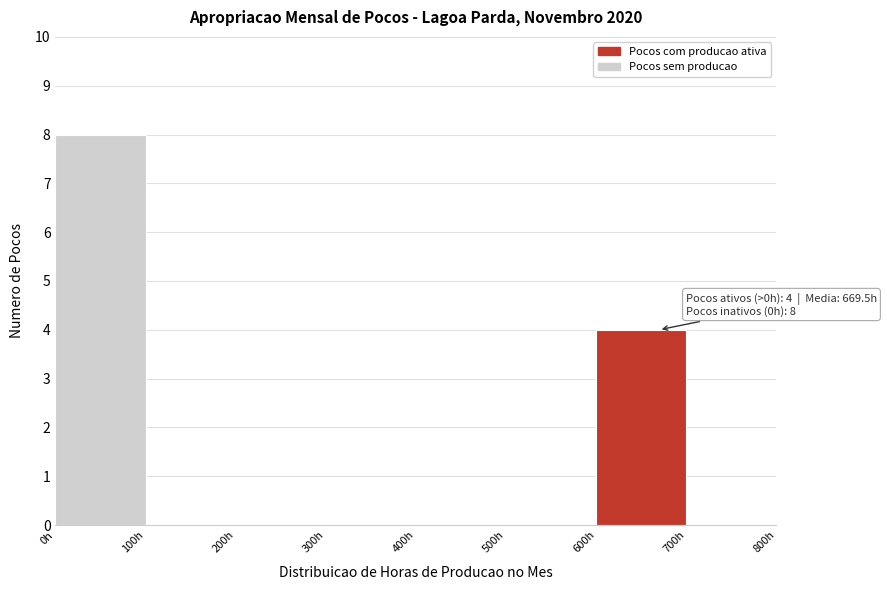

Over which range of the x-axis is the bar tallest?

0 to 100